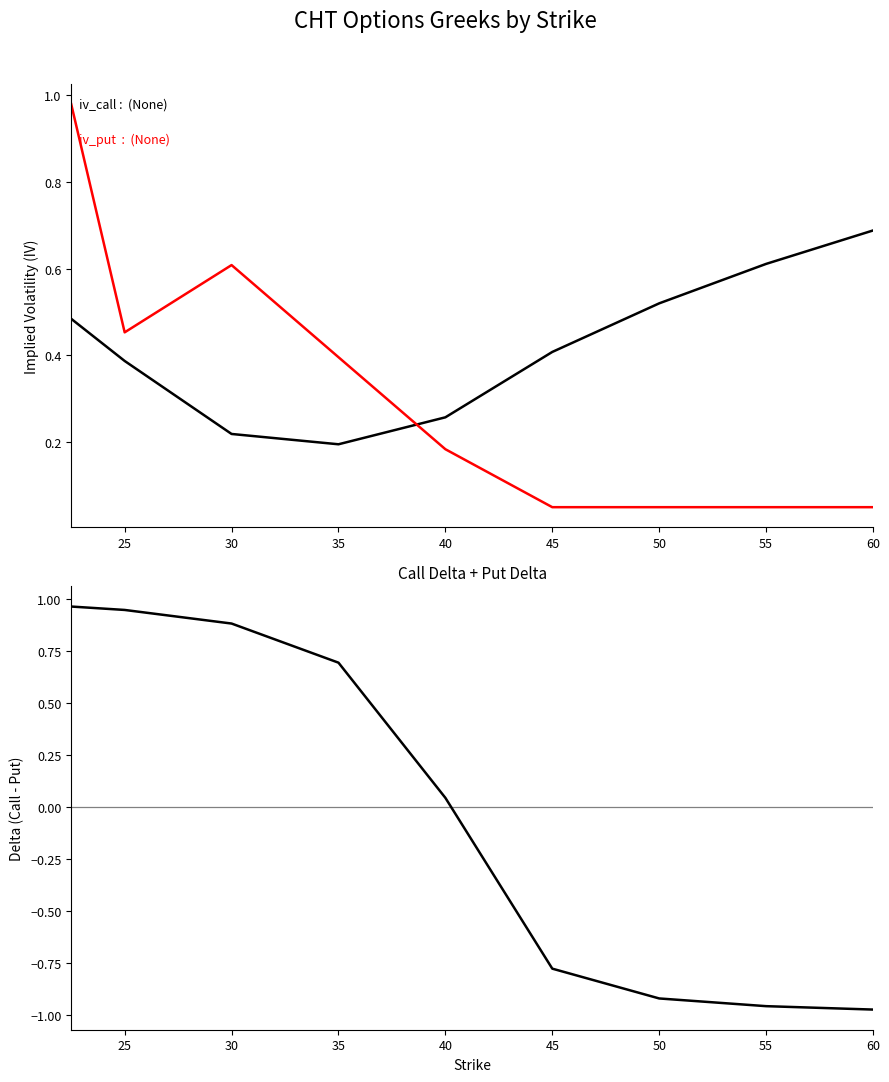

Where is the first local minimum for iv_put?

25